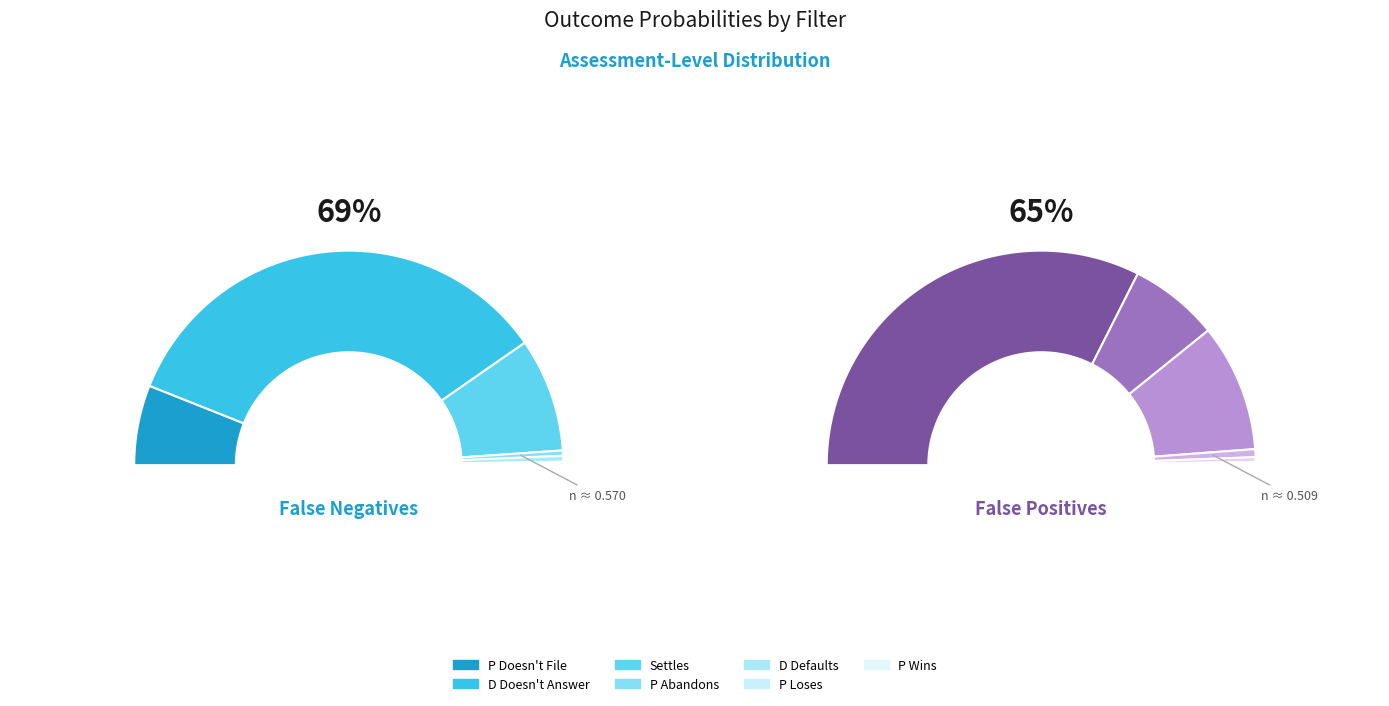

Is it true that P Wins is 1% of the pie?

False